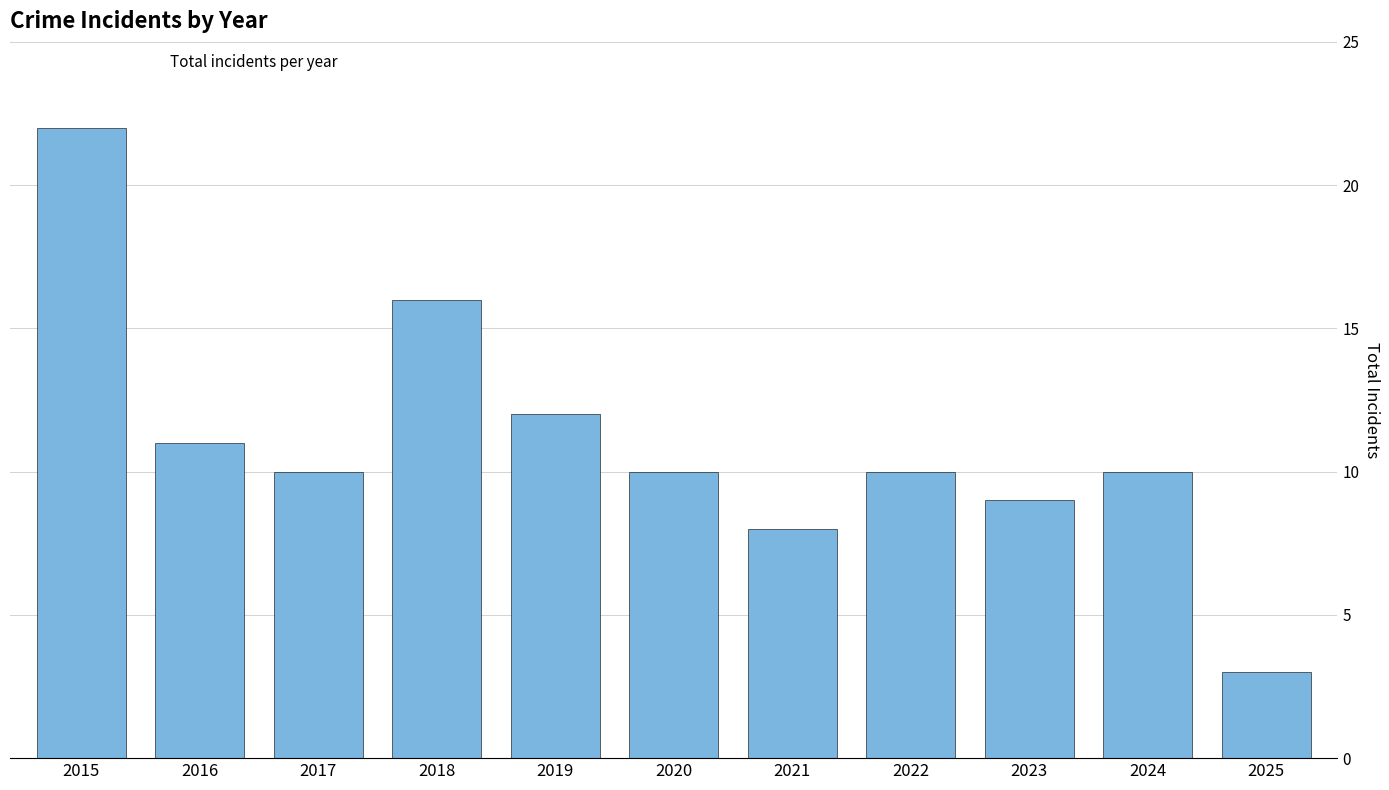

What value does the data have at 2016?

11